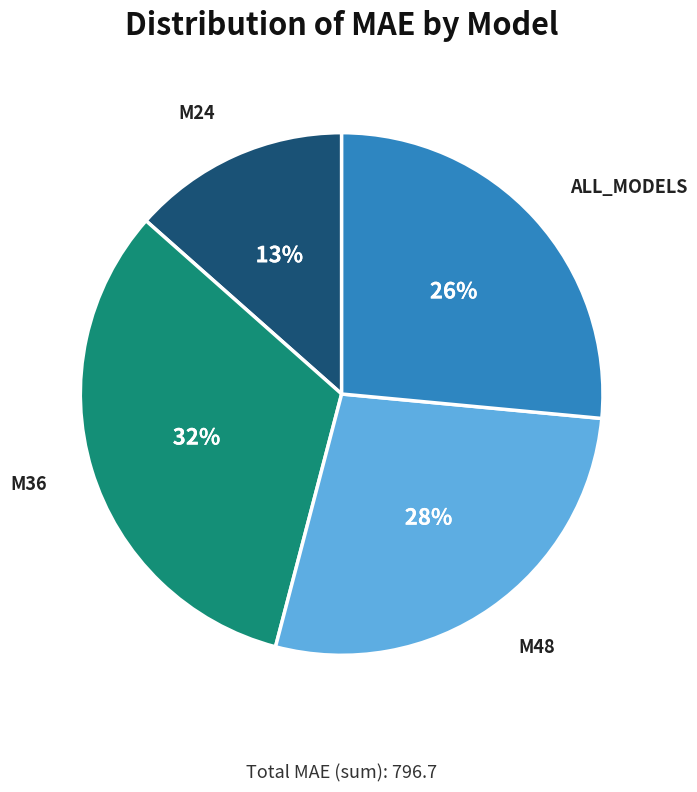

To the nearest percent, what is the difference between the largest and smallest slice percentages?

19%